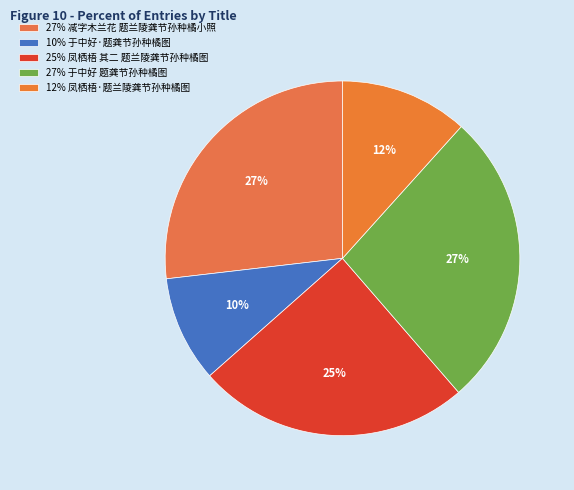

How many slices are in this pie chart?

5